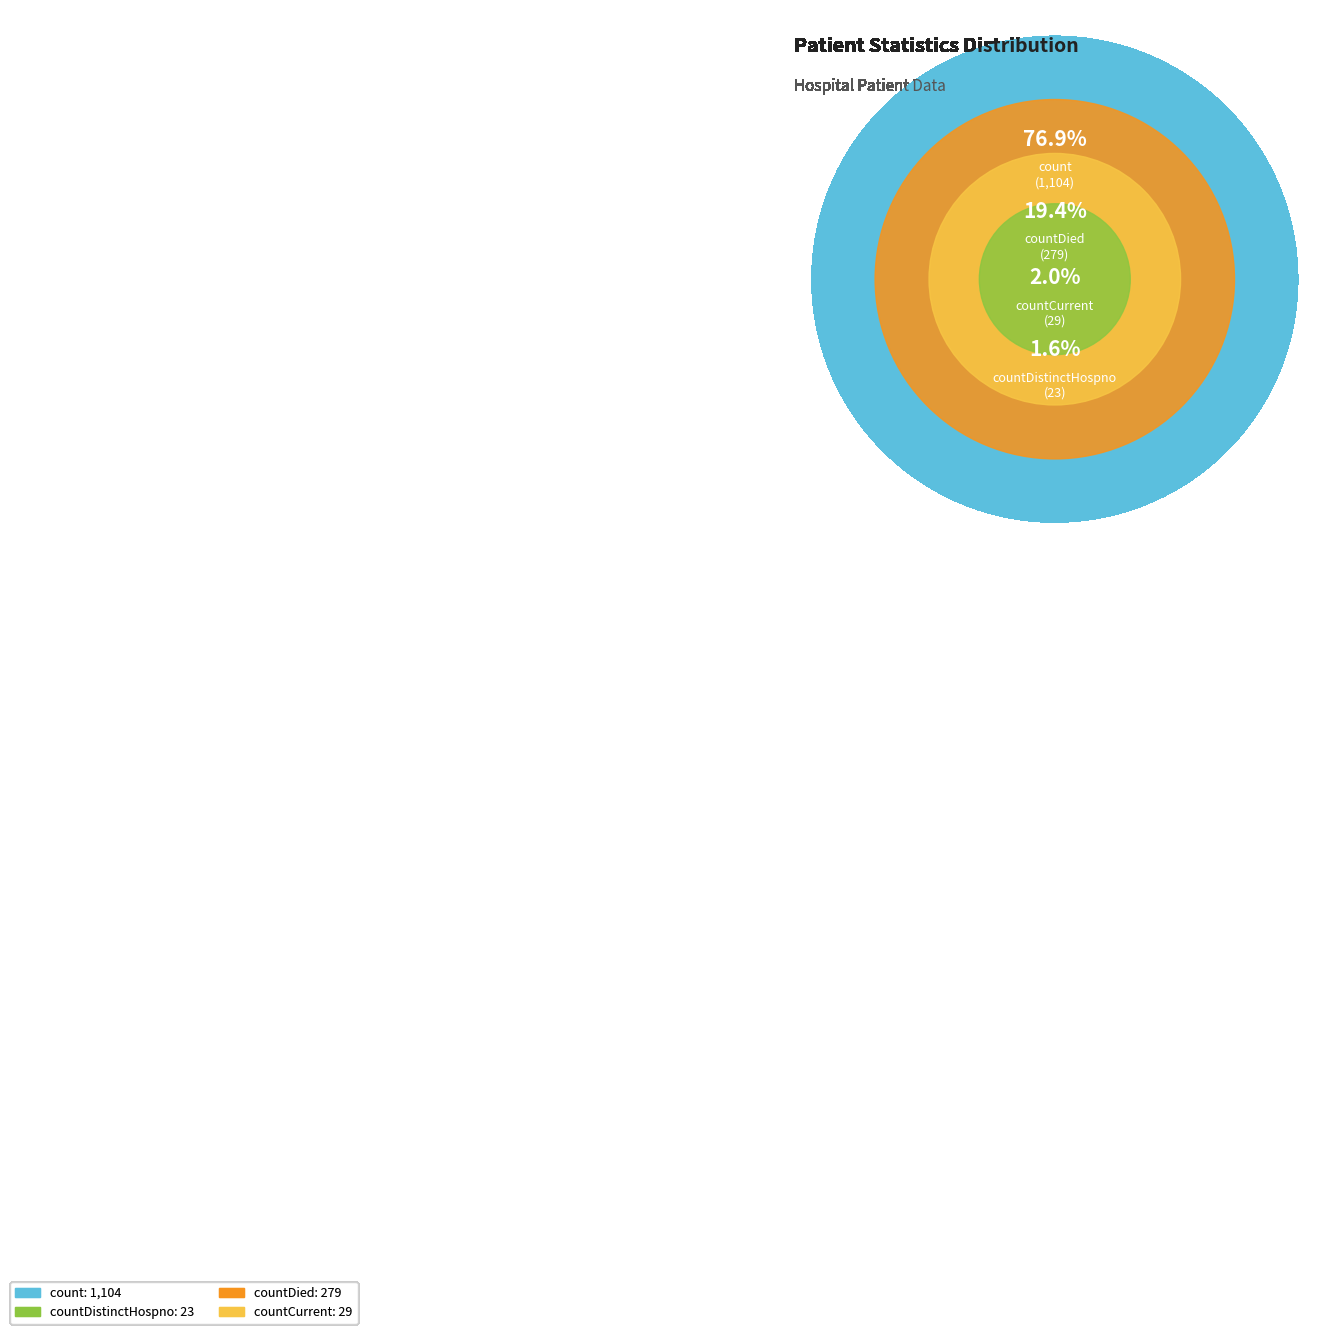

What is the ratio of the value at count to the value at countCurrent?

38.1